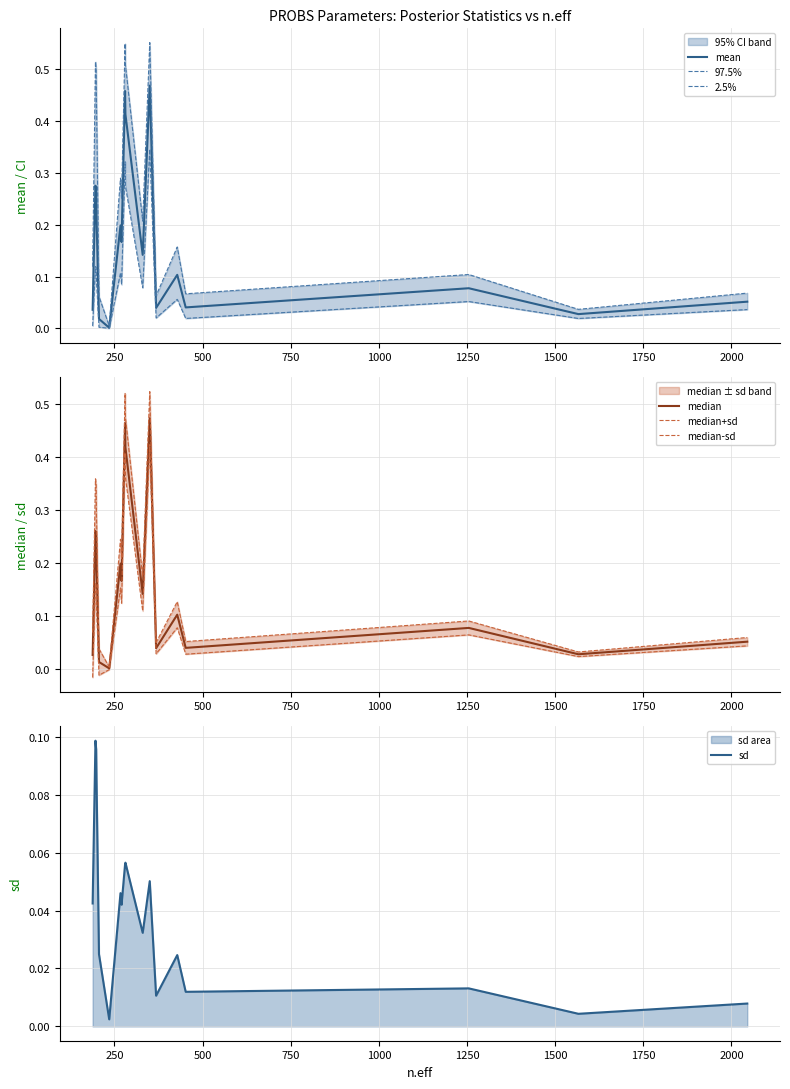

What is the difference between the maximum and minimum values in the mean series?

0.5